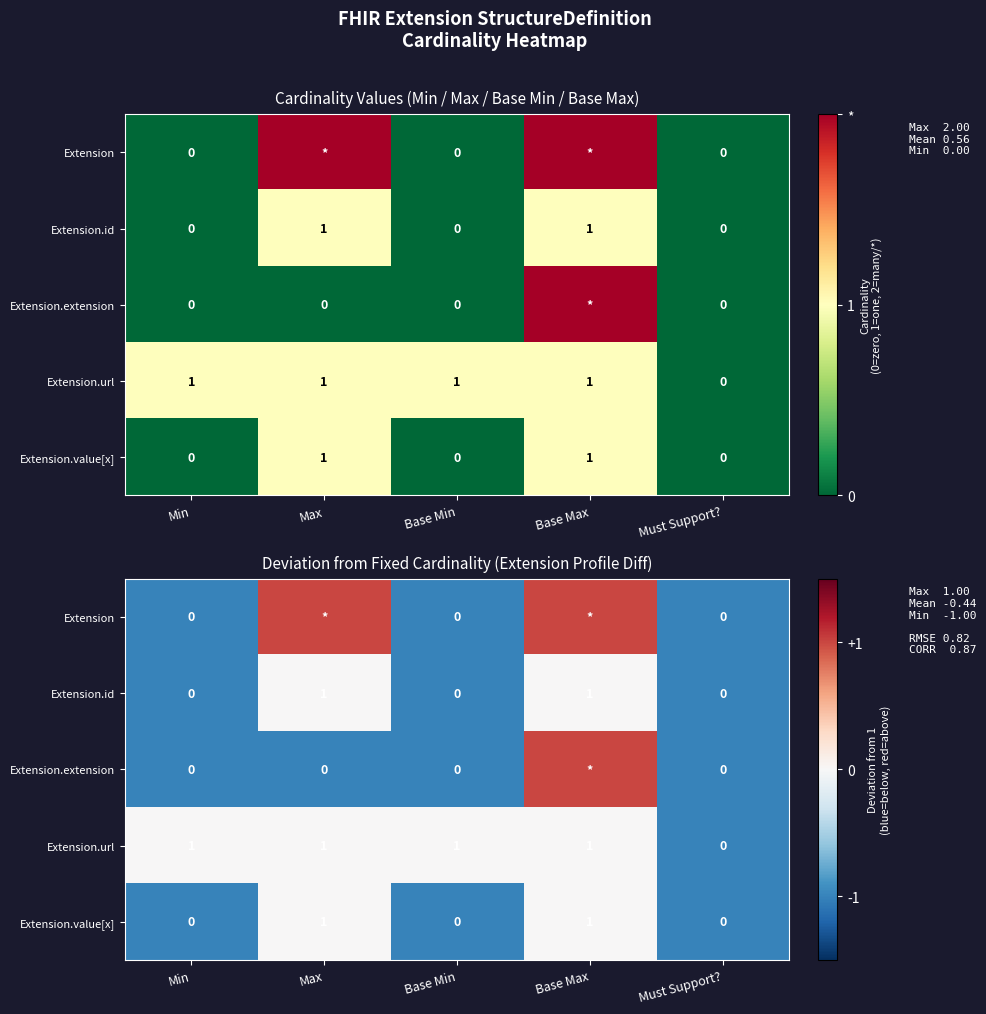

What is the greatest value displayed?

1